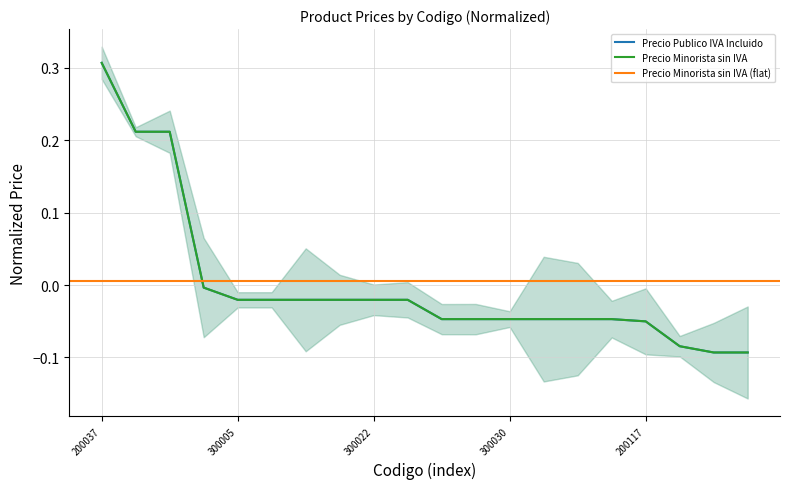

True or false: Precio Publico IVA Incluido and Precio Minorista sin IVA cross at least once.

False